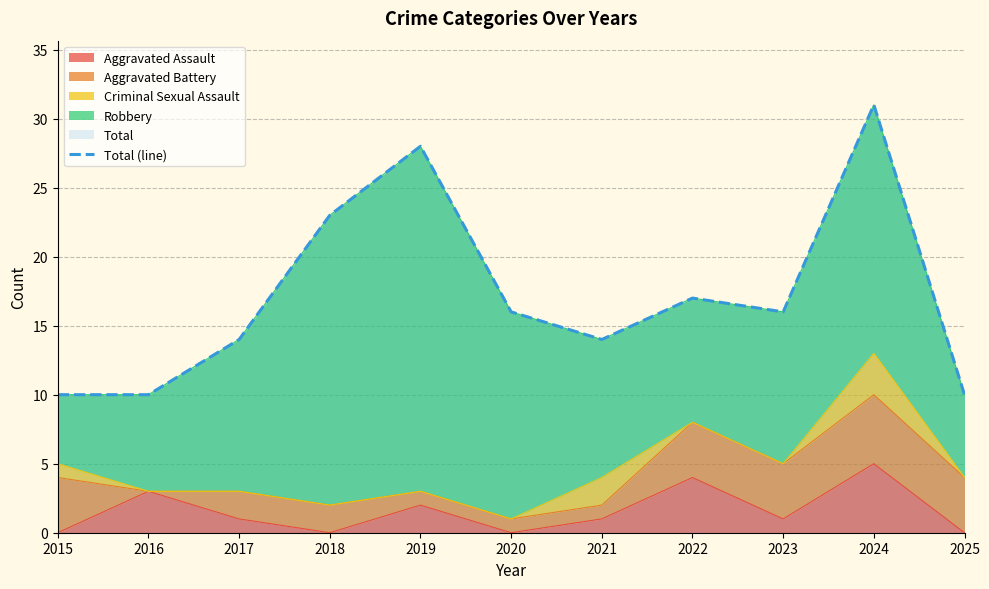

What is the difference between the maximum and minimum values in the Total series?

21